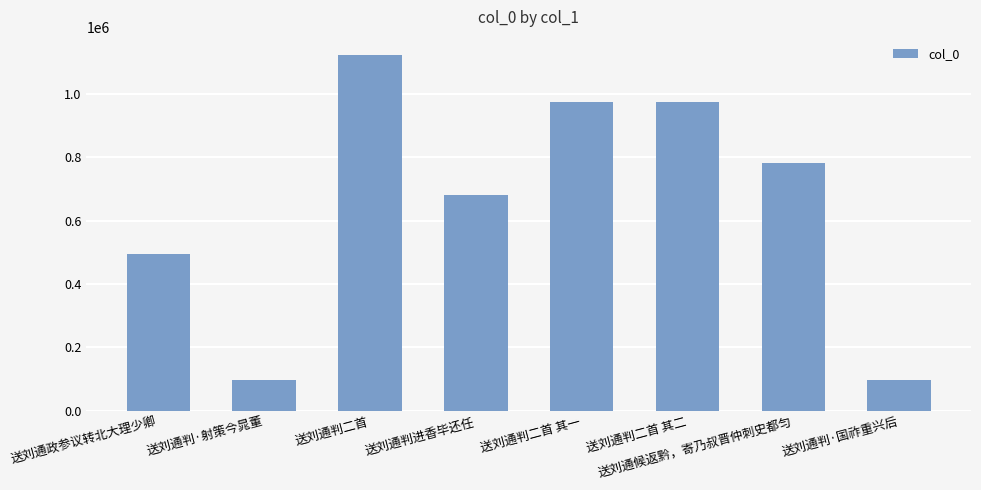

What is the smallest value displayed?

97610